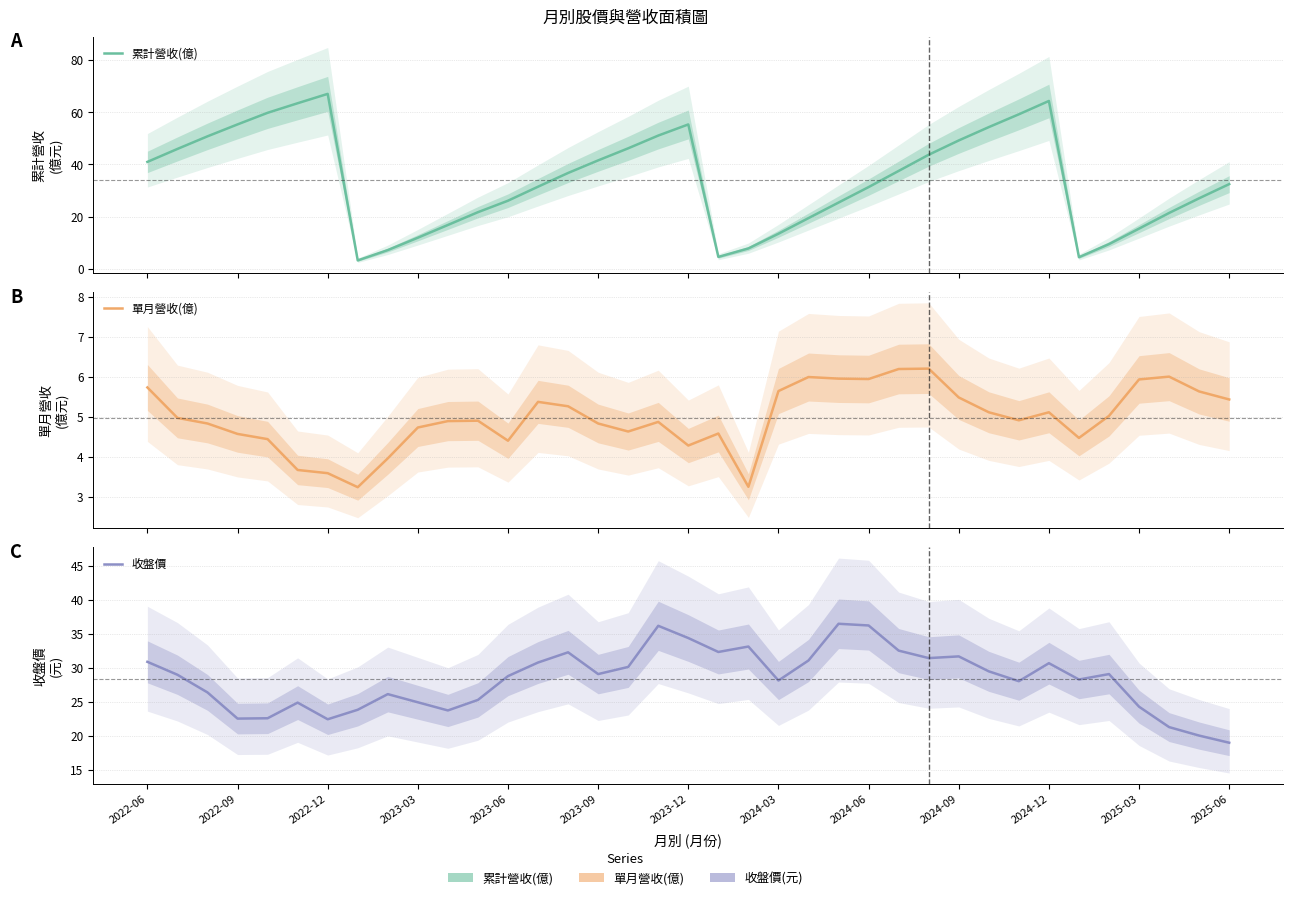

Rank the series by their maximum value, from lowest to highest.

單月營收(億), 收盤價, 累計營收(億)